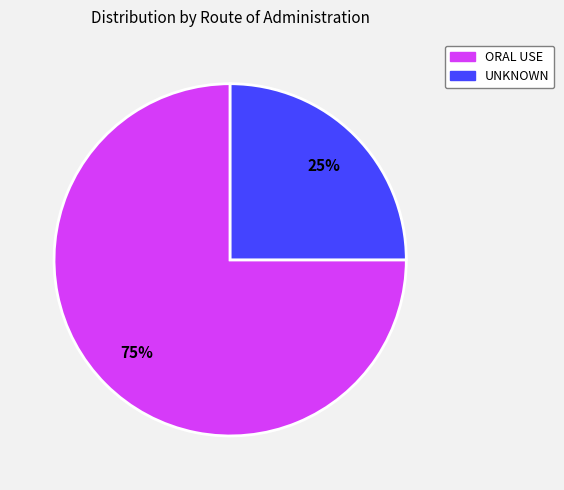

To the nearest percent, what is the average slice percentage?

50%